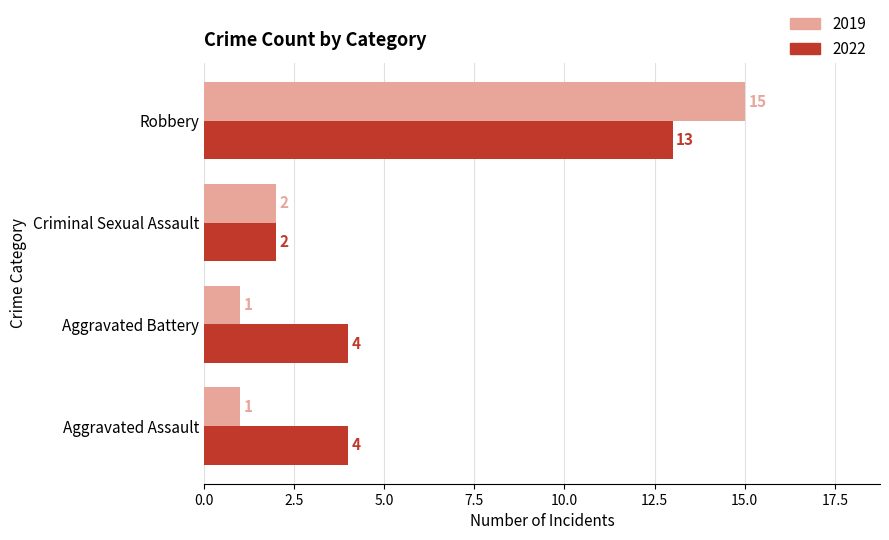

Read the 2022 value at Robbery.

13